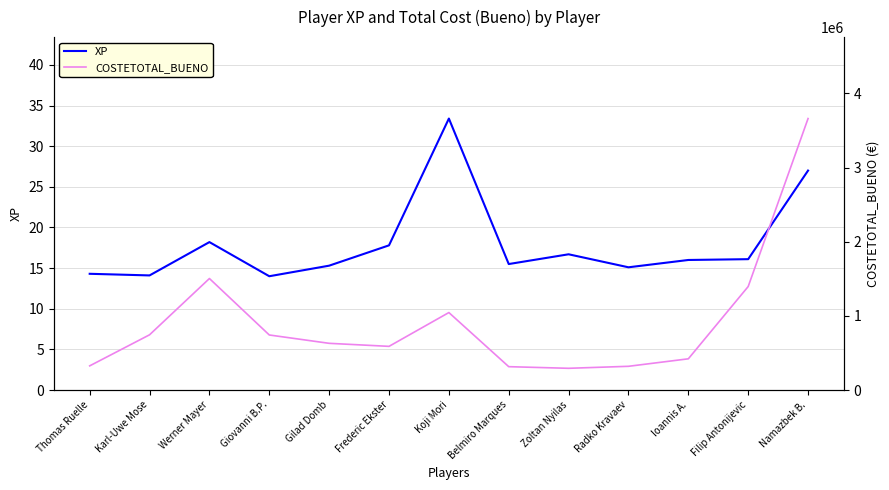

List the series in order of their overall mean, lowest first.

XP, COSTETOTAL_BUENO